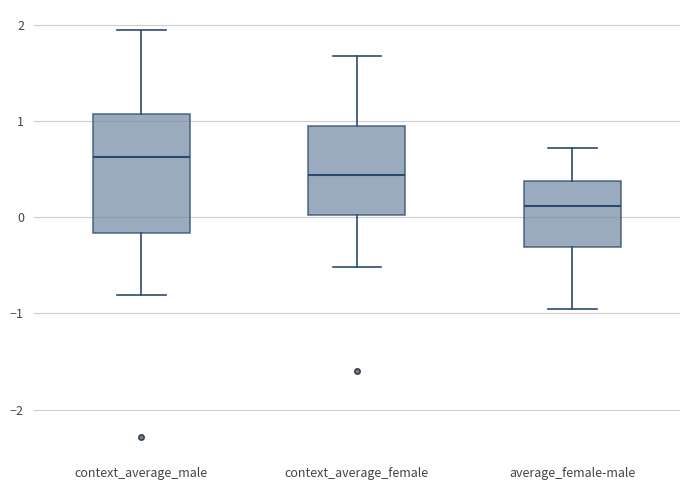

Which box has the lowest median line?

average_female-male